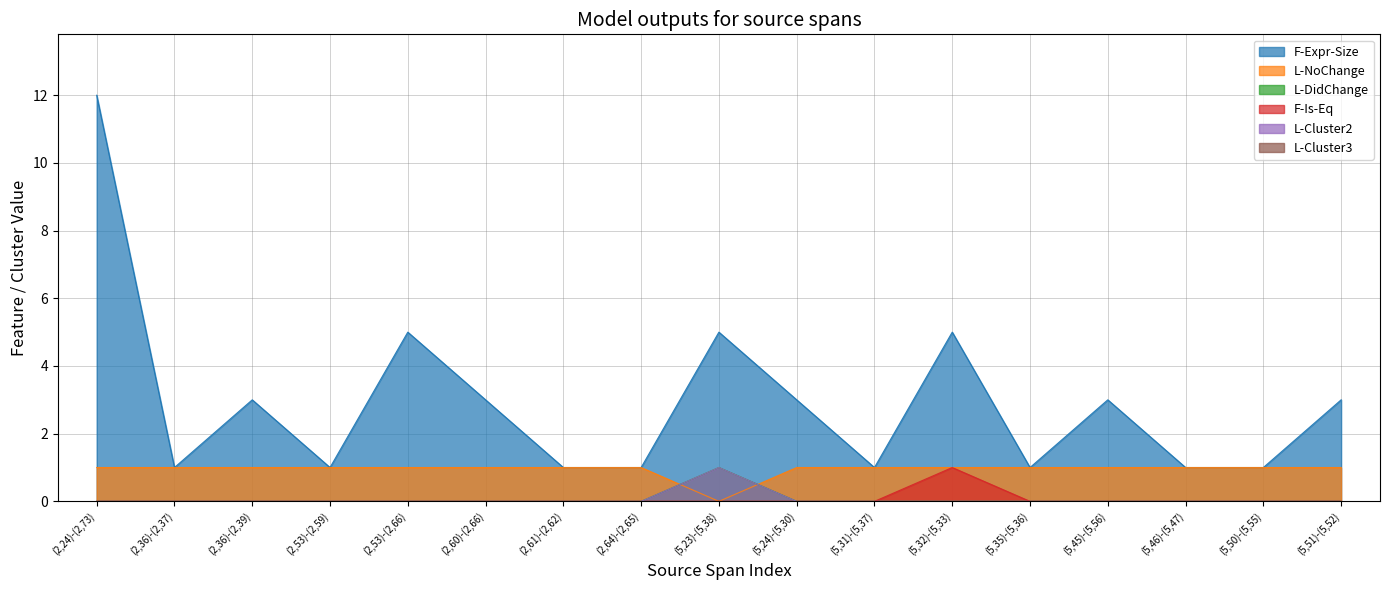

The value of L-DidChange at (5,45)-(5,56) is 0. True or false?

True